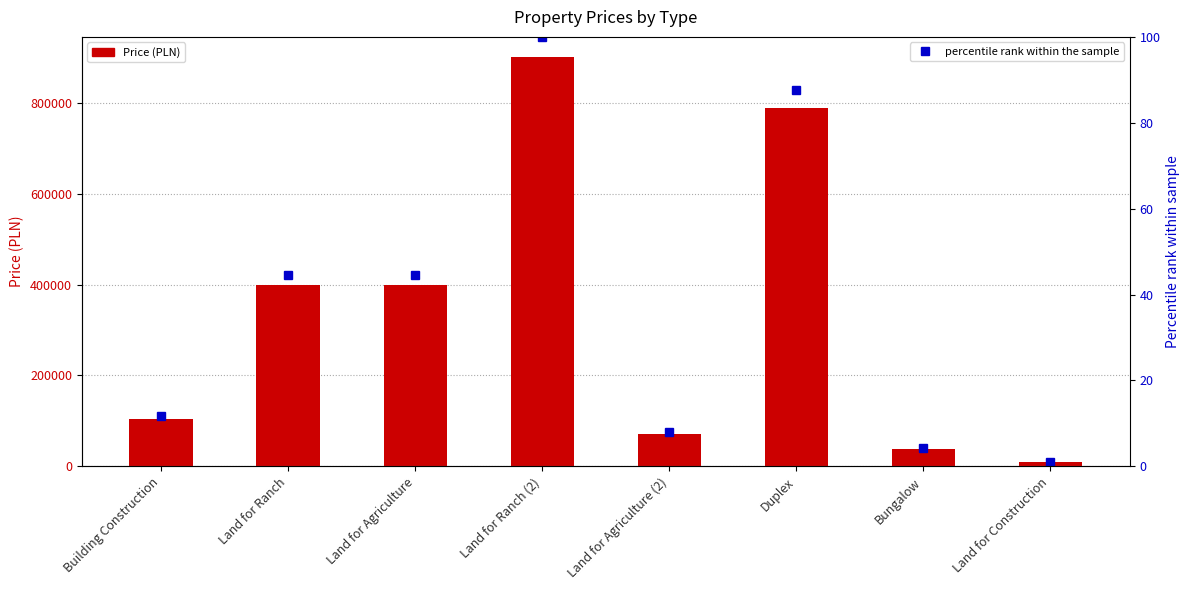

What are all the series names shown in the legend?

Price (PLN), percentile rank within the sample